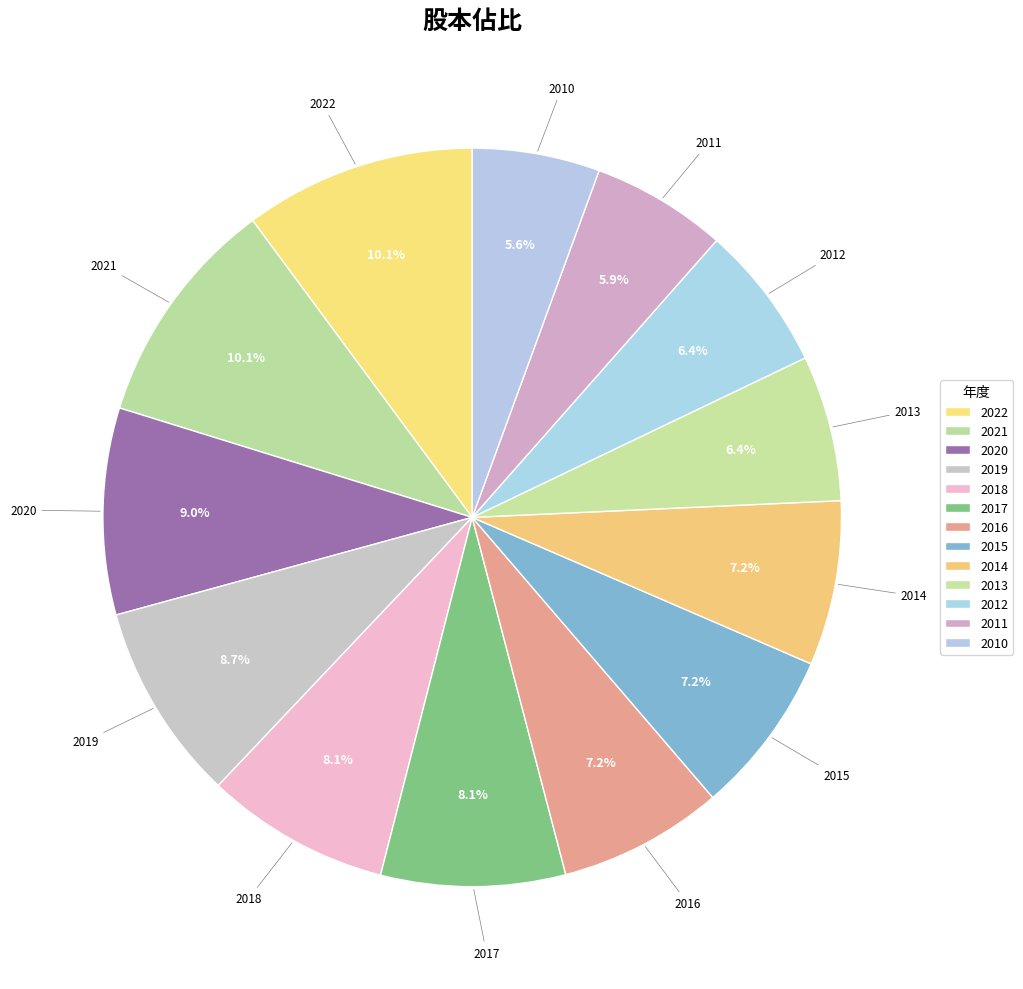

How many slices are in this pie chart?

13